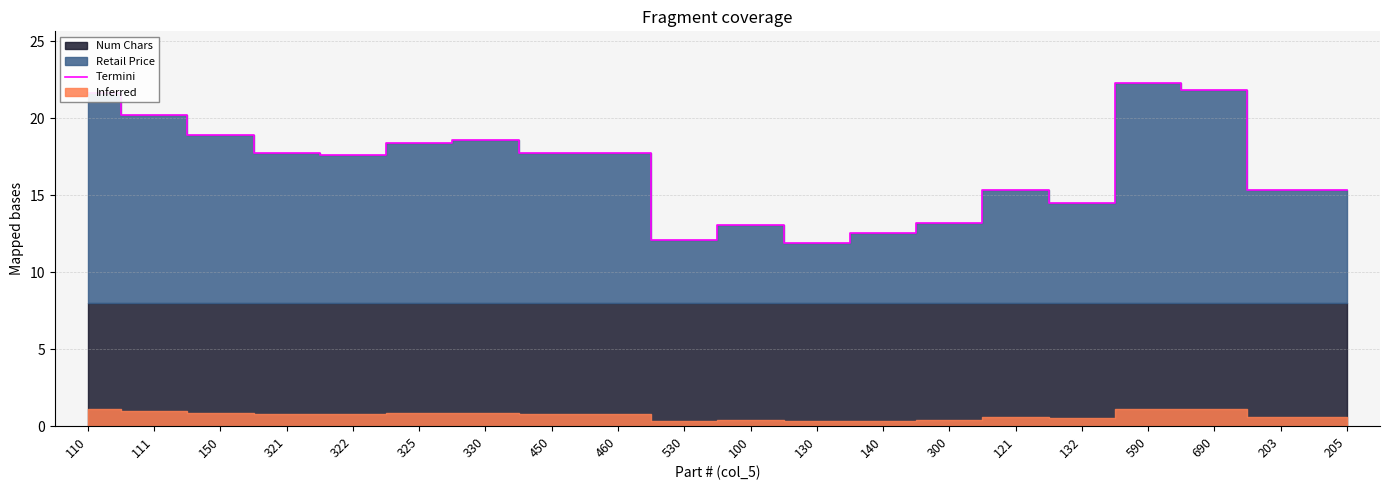

Where does the data first go above 17?

110